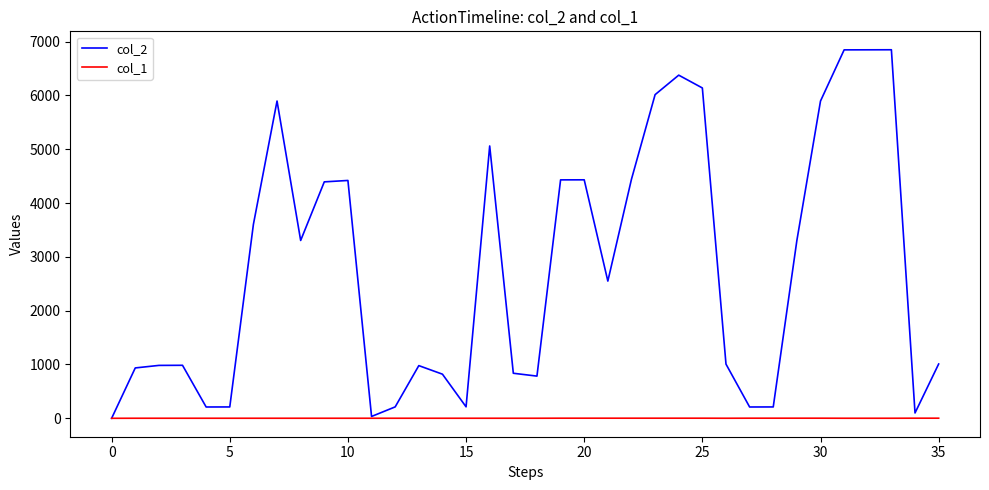

List the series in order of their peak value, lowest first.

col_1, col_2